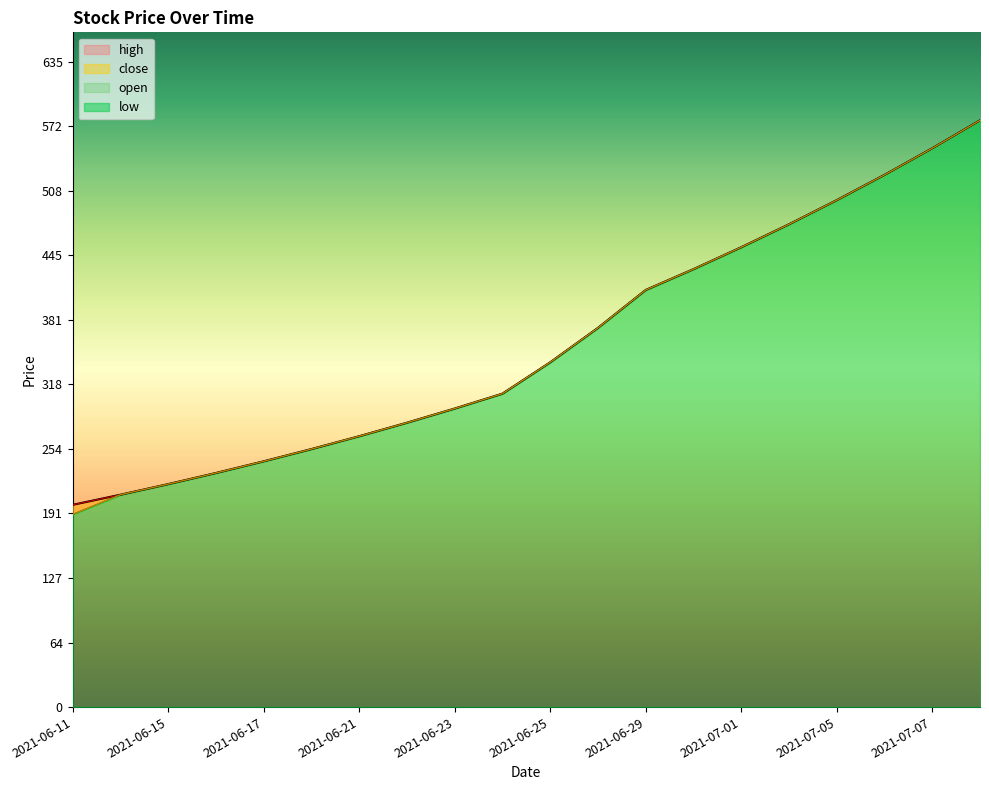

What is the sum of the open values at 2021-06-22 and 2021-06-30?

711.0